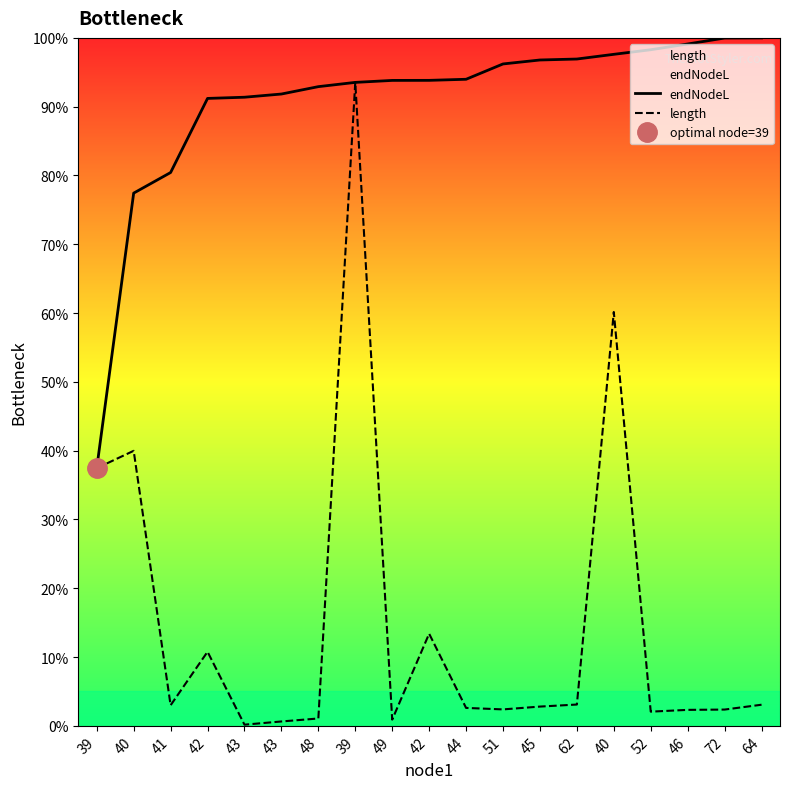

Reading left to right, what are all the values shown in this chart?

endNodeL: 39=37.5	40=77.4	41=80.4	42=91.2	43=91.4	43=91.8	48=92.9	39=93.5	49=93.8	42=93.8	44=94.0	51=96.2	45=96.8	62=96.9	40=97.6	52=98.3	46=99.1	72=100.0	64=100.0
length: 39=37.5	40=40.0	41=3.0	42=10.8	43=0.2	43=0.6	48=1.1	39=93.5	49=0.9	42=13.4	44=2.6	51=2.4	45=2.8	62=3.1	40=60.2	52=2.1	46=2.3	72=2.4	64=3.1